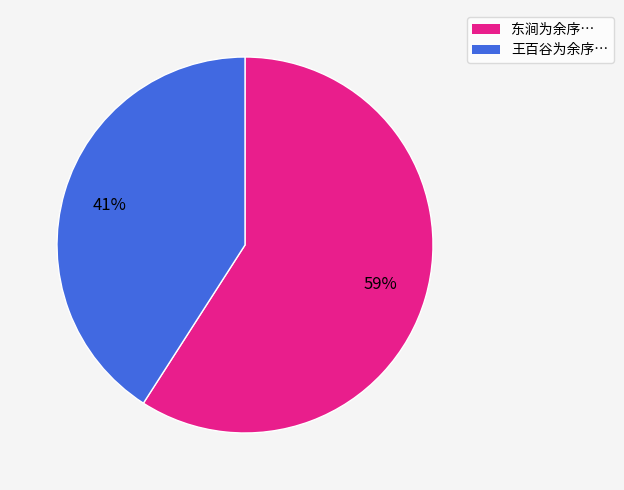

Is there any slice that represents more than half of the pie?

Yes